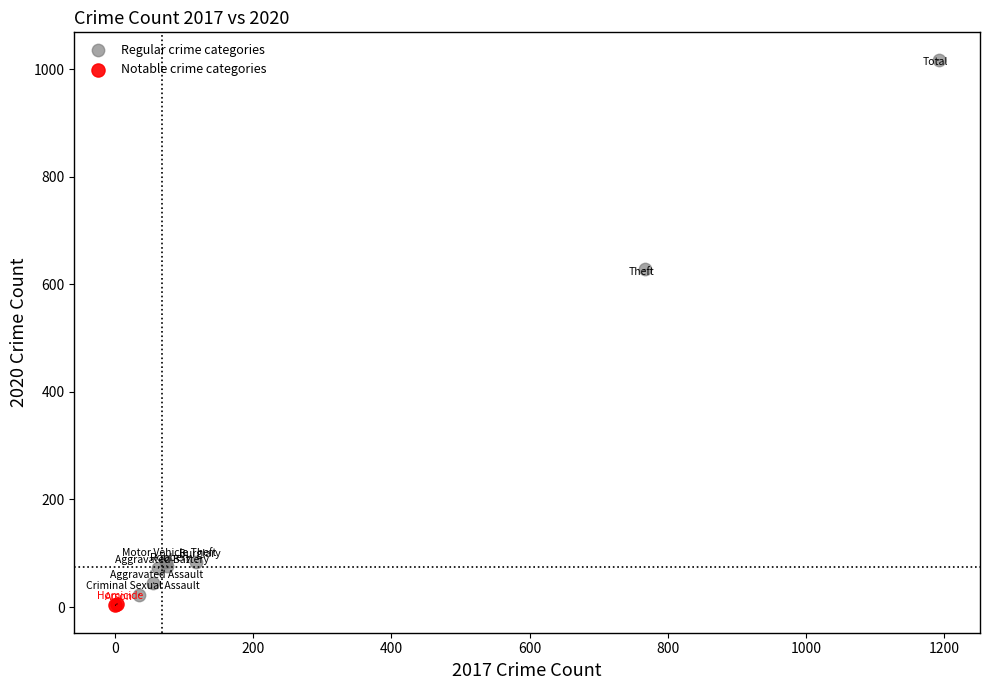

Which series reaches the minimum Y coordinate?

Notable crime categories